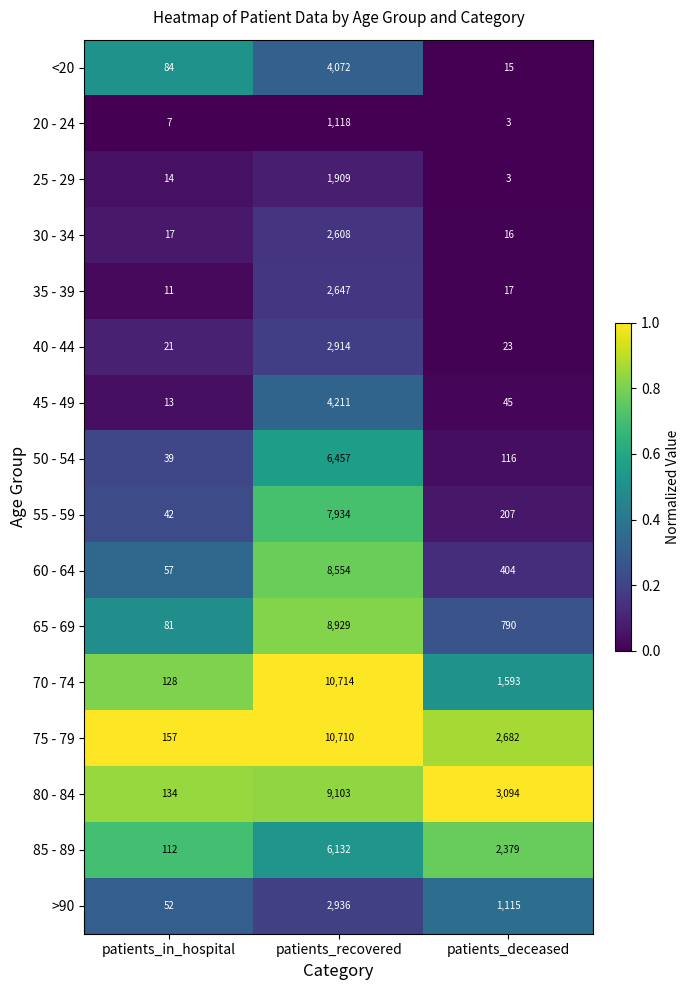

At which category is the sum across all series the highest?

patients_recovered